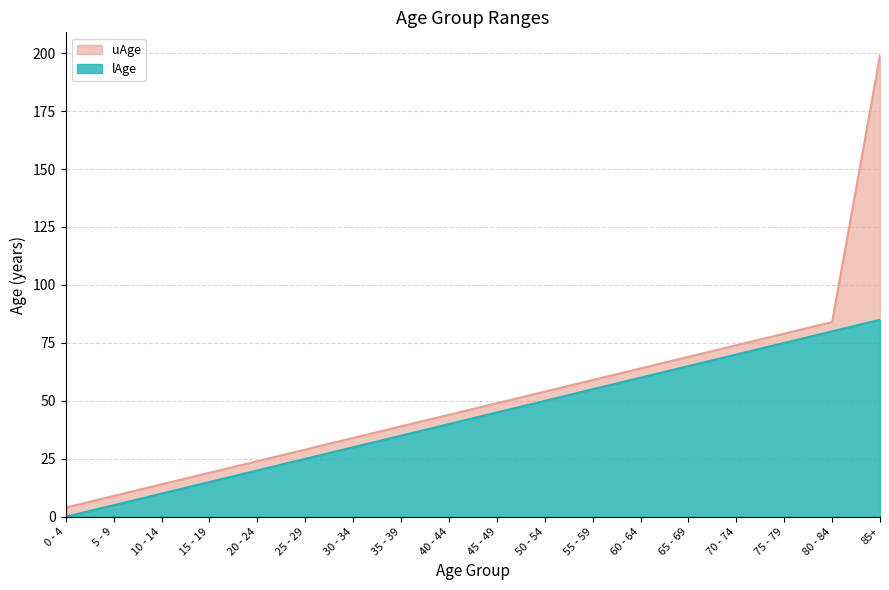

Rank the series at 30 - 34 from lowest to highest value.

lAge, uAge